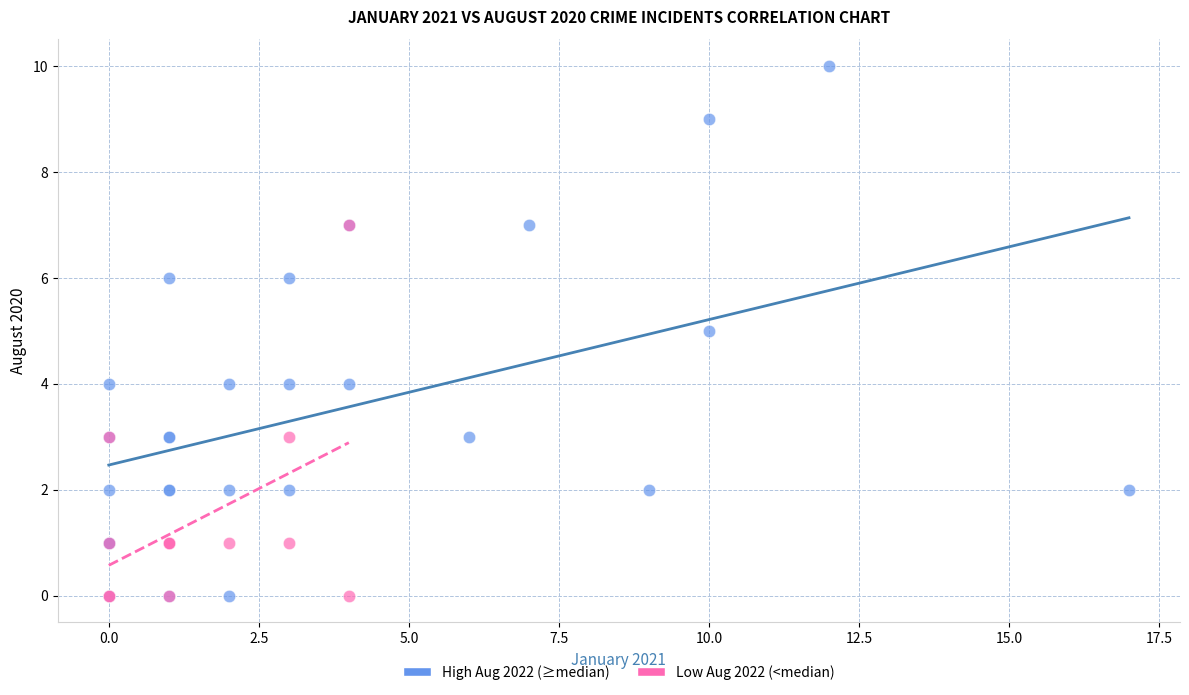

Which series has the largest Y range (max minus min)?

High Aug 2022 (≥median)